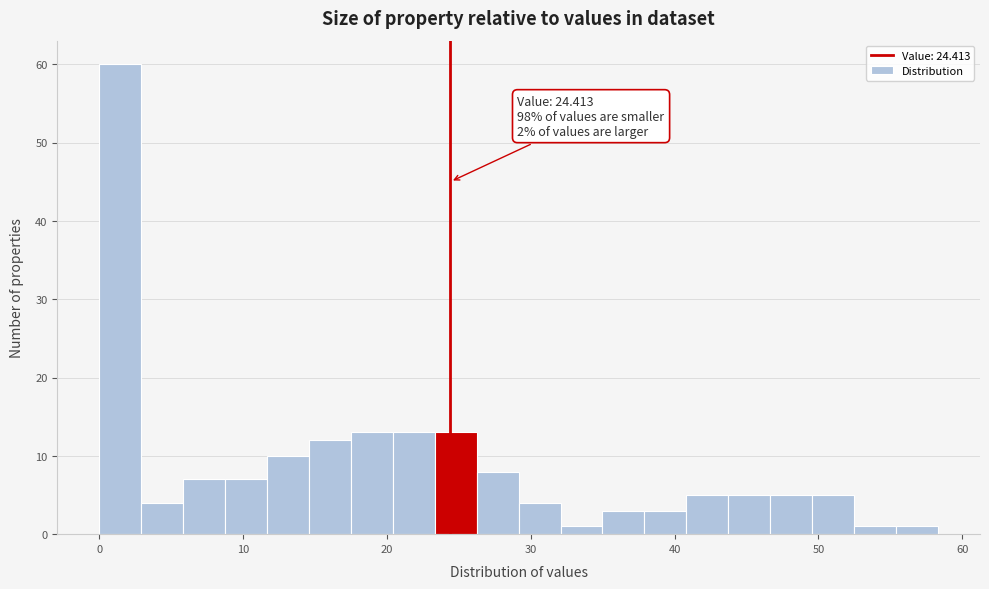

Read against the x-axis, roughly where is the centre of the tallest bar?

1